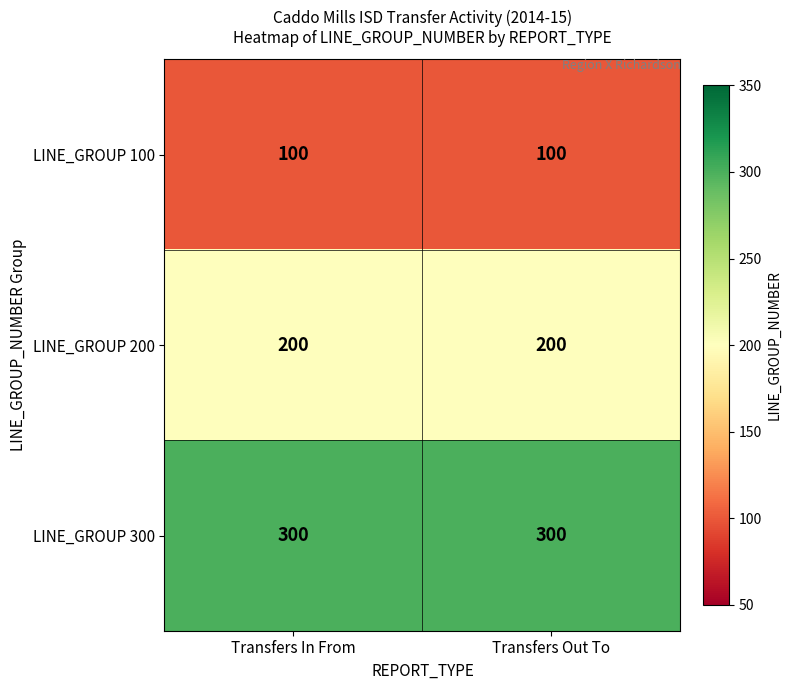

The LINE_GROUP 100 series shows 100 at Transfers Out To. True or false?

True